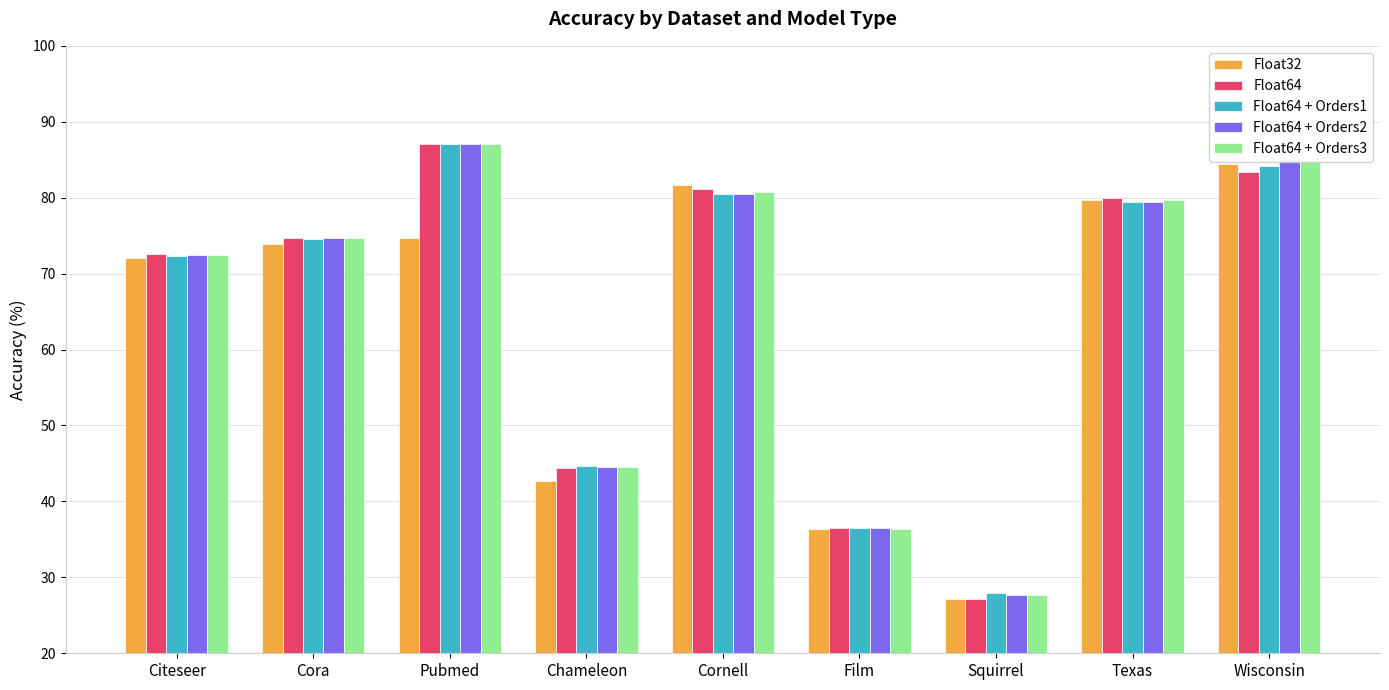

Which category has the highest value across all series?

Pubmed